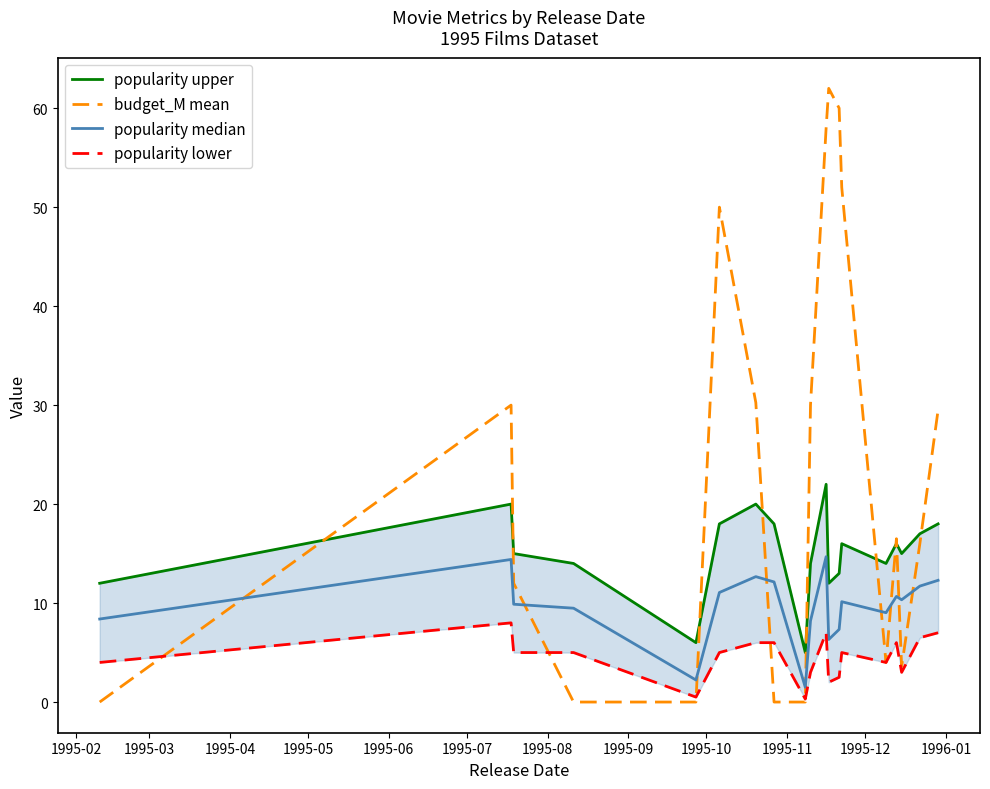

At how many categories does at least one series exceed 5?

18